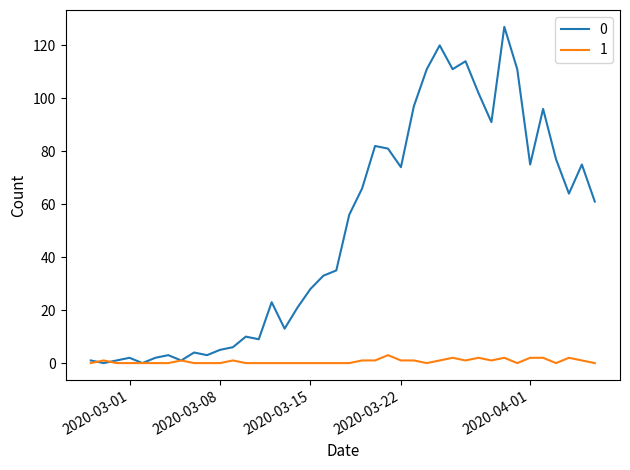

Rank the series by their average value, from lowest to highest.

1, 0